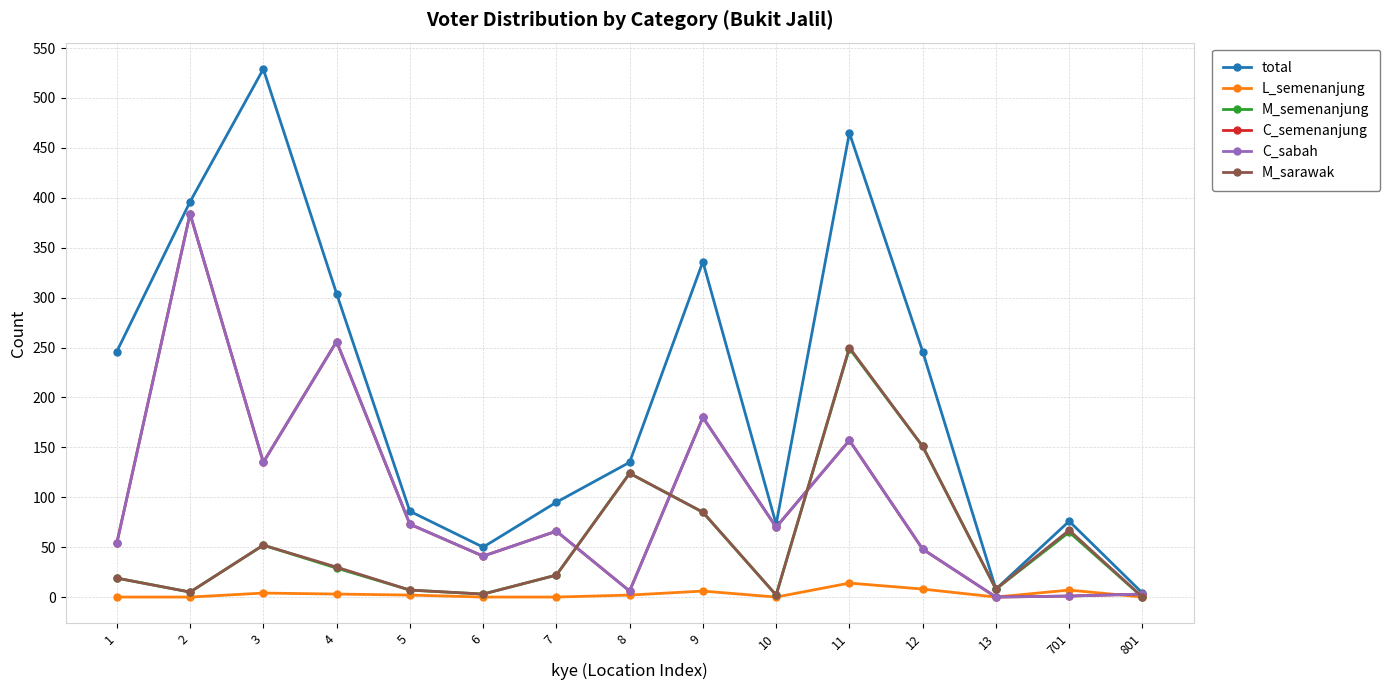

Is this an area chart (filled region under the line)?

No